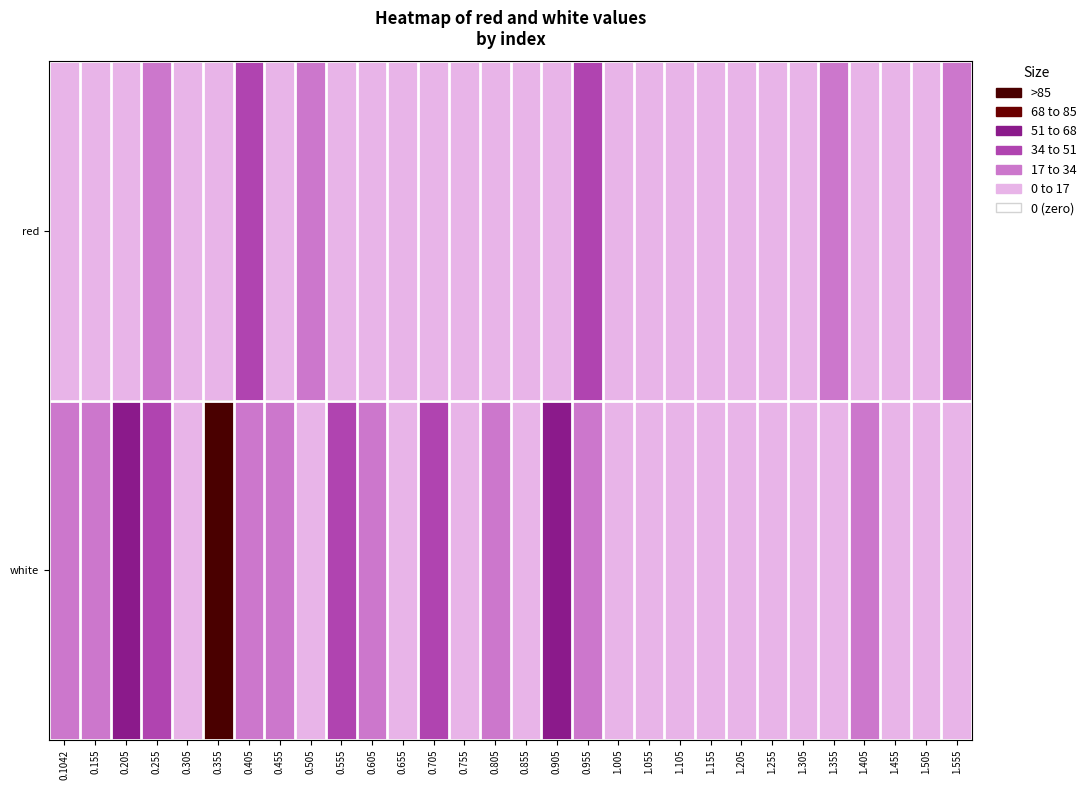

Reading left to right, list all the values displayed in this chart.

red: 0.1042=0.0	0.155=13.6	0.205=0.0	0.255=22.2	0.305=0.0	0.355=2.1	0.405=36.6	0.455=0.0	0.505=25.1	0.555=5.0	0.605=13.6	0.655=7.8	0.705=0.0	0.755=0.0	0.805=0.0	0.855=0.0	0.905=16.5	0.955=39.5	1.005=0.0	1.055=0.0	1.105=0.0	1.155=10.7	1.205=0.0	1.255=0.0	1.305=0.0	1.355=33.7	1.405=0.0	1.455=7.8	1.505=0.0	1.555=19.4
white: 0.1042=30.9	0.155=30.9	0.205=62.5	0.255=48.1	0.305=10.7	0.355=102.8	0.405=19.4	0.455=22.2	0.505=0.0	0.555=39.5	0.605=28.0	0.655=7.8	0.705=42.4	0.755=0.0	0.805=33.7	0.855=0.0	0.905=56.8	0.955=25.1	1.005=7.8	1.055=5.0	1.105=0.0	1.155=10.7	1.205=0.0	1.255=0.0	1.305=0.0	1.355=10.7	1.405=33.7	1.455=7.8	1.505=0.0	1.555=0.0